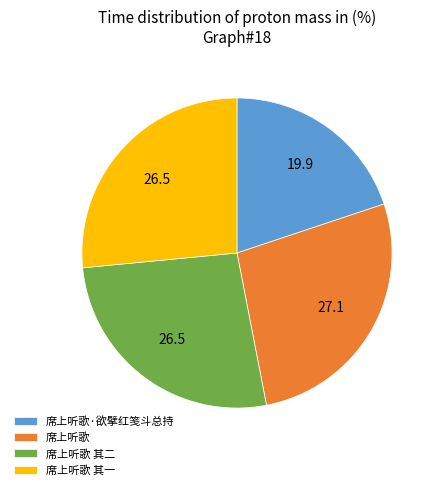

How many segments does this pie chart have?

4